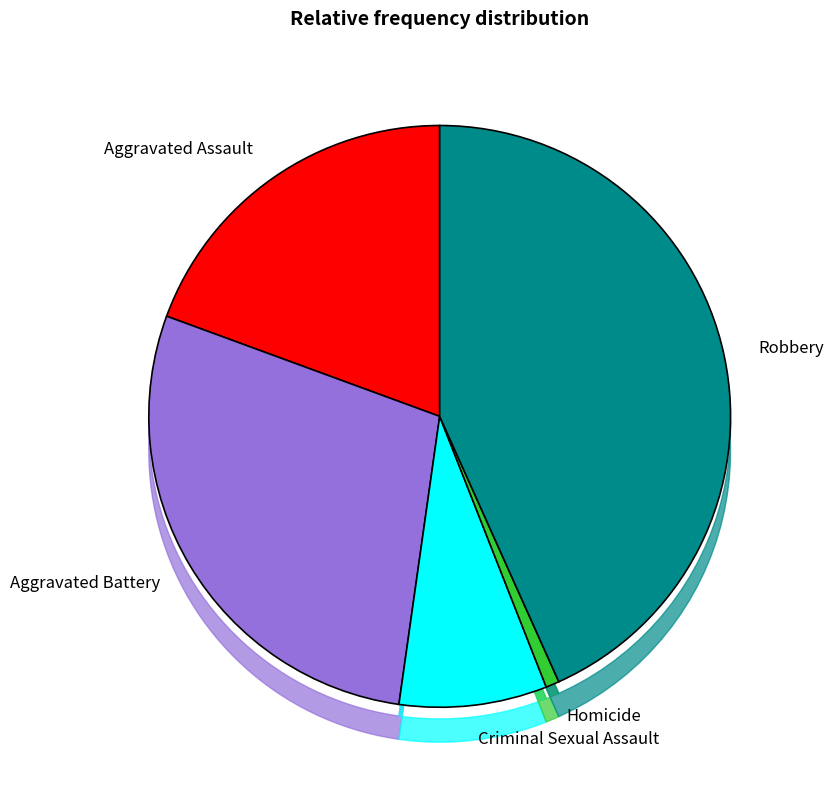

How many segments does this pie chart have?

5